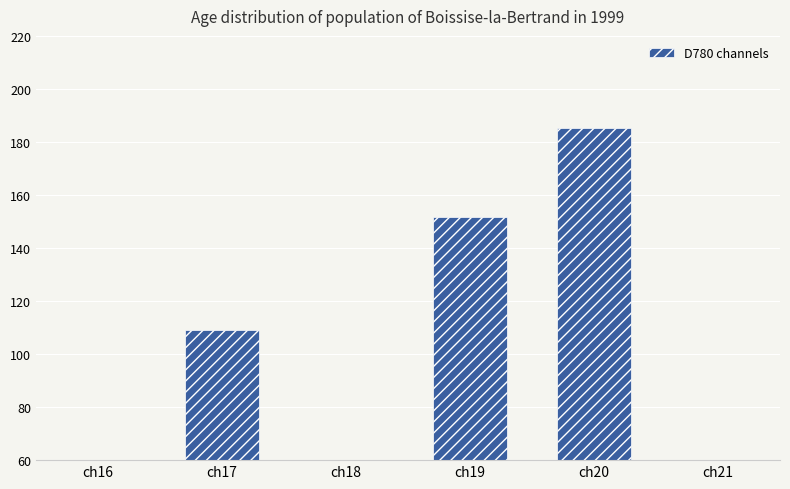

Reading left to right, list all the values displayed in this chart.

ch16=46.1	ch17=109.2	ch18=34.5	ch19=151.8	ch20=185.2	ch21=52.3